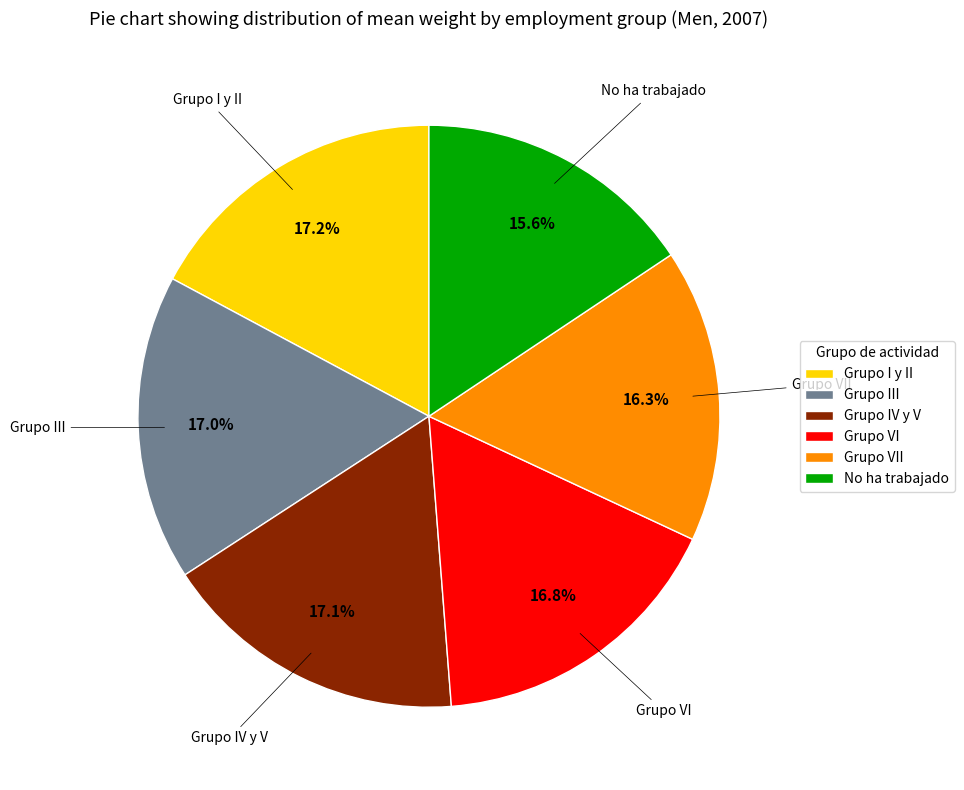

To the nearest percent, what portion does Grupo VI represent?

17%